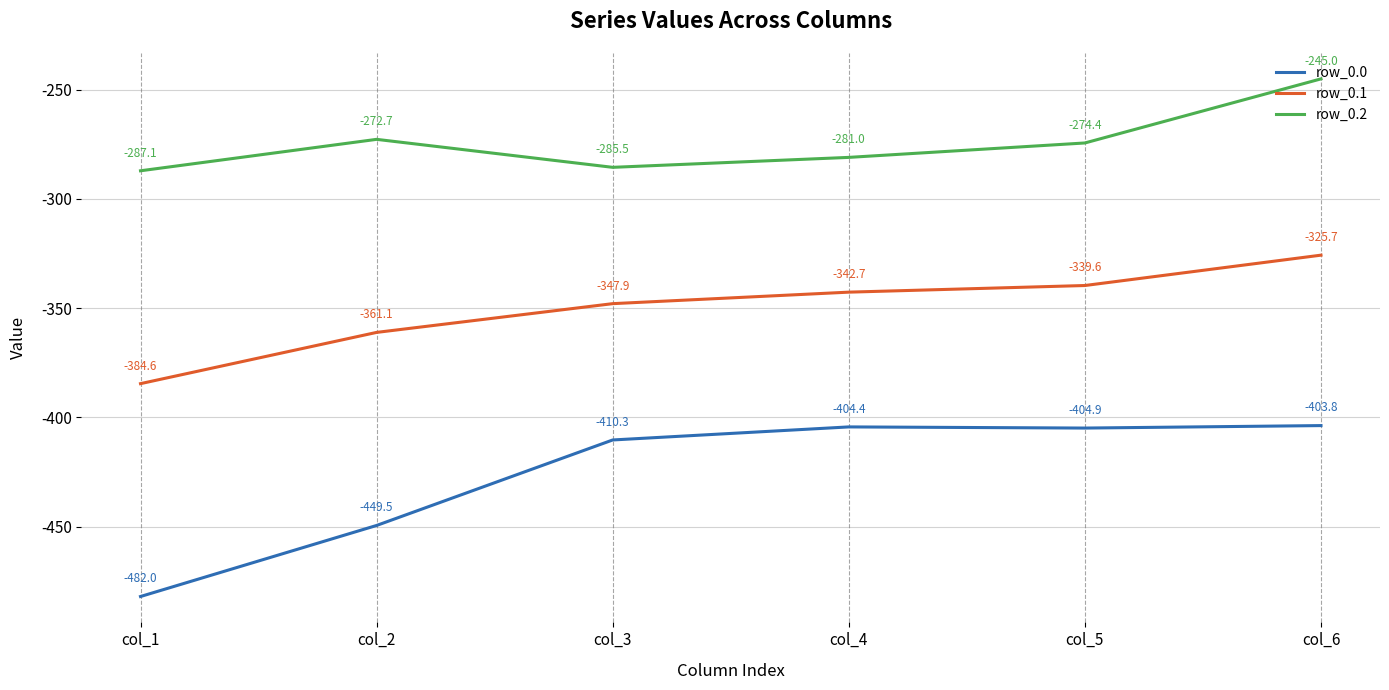

The value of row_0.0 at col_6 is -403.8. True or false?

True